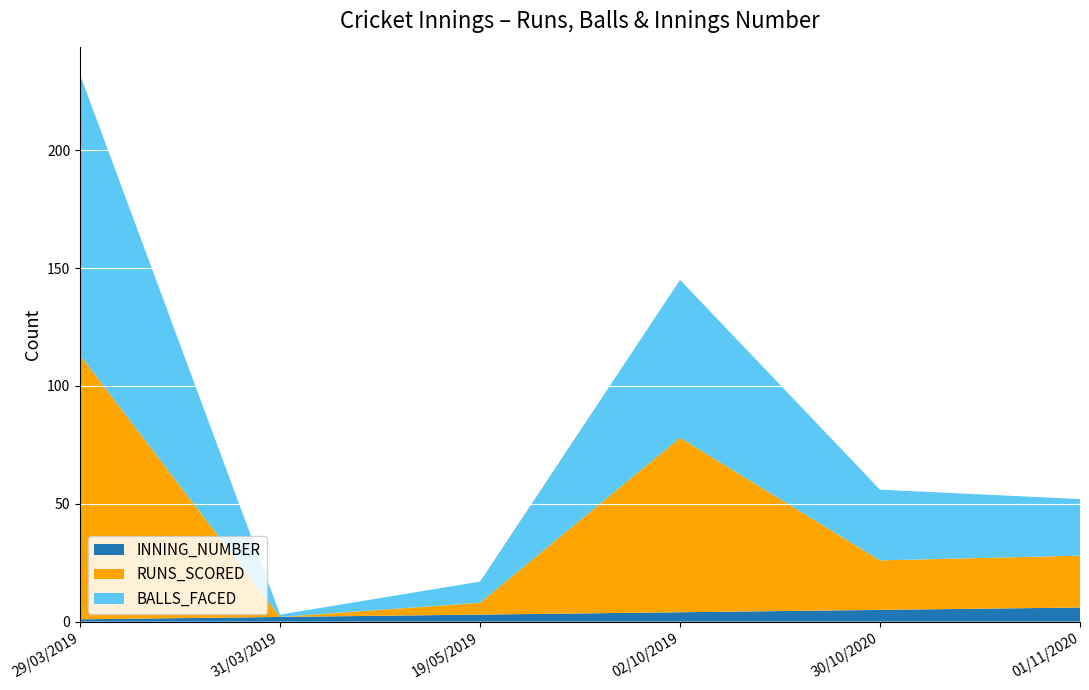

Reading right to left, list all the values displayed in this chart.

RUNS_SCORED: 01/11/2020=22	30/10/2020=21	02/10/2019=74	19/05/2019=5	31/03/2019=0	29/03/2019=112
BALLS_FACED: 01/11/2020=24	30/10/2020=30	02/10/2019=67	19/05/2019=9	31/03/2019=1	29/03/2019=119
INNING_NUMBER: 01/11/2020=6	30/10/2020=5	02/10/2019=4	19/05/2019=3	31/03/2019=2	29/03/2019=1